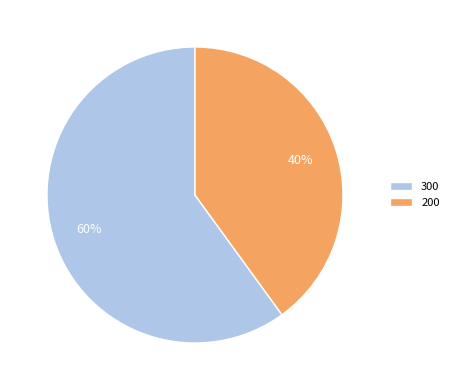

Which category has the biggest portion of the pie?

300